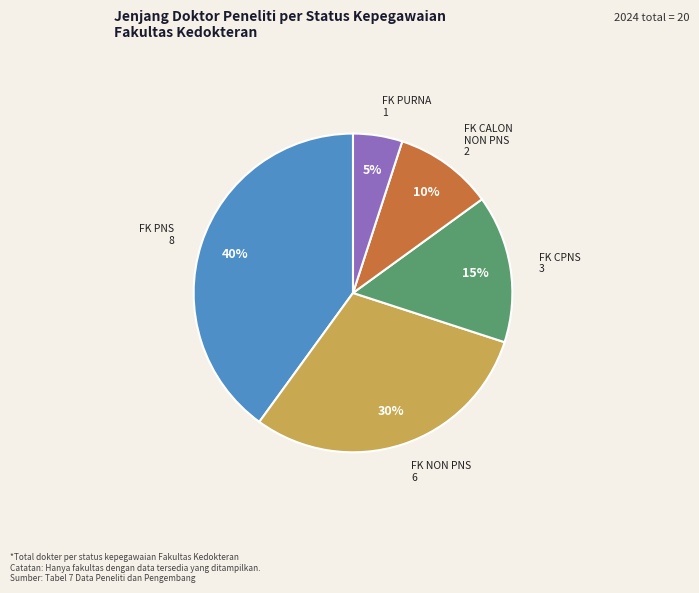

Is there a majority slice in this chart?

No